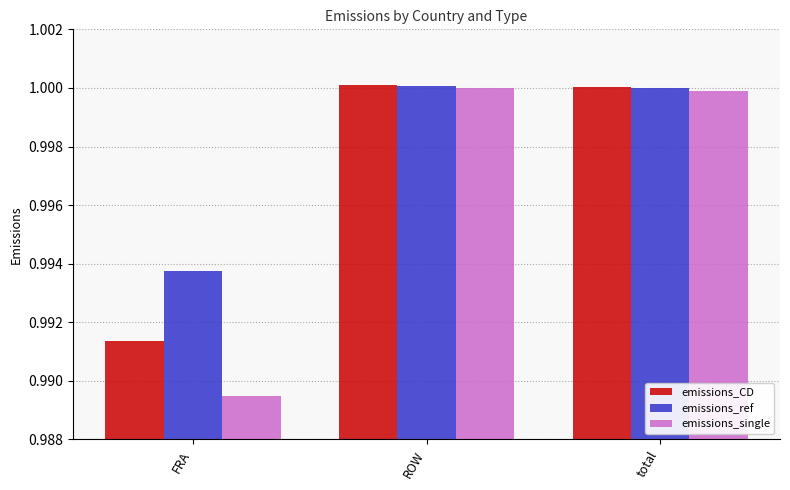

What is the label of the 1st bar from the left?

FRA